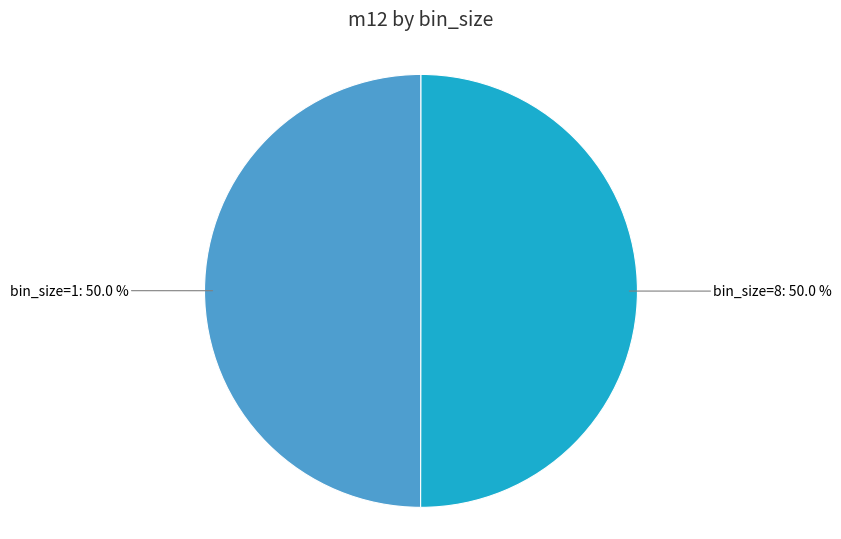

Combined, do bin_size=8: 50.0 % and bin_size=1: 50.0 % account for over 50%?

Yes